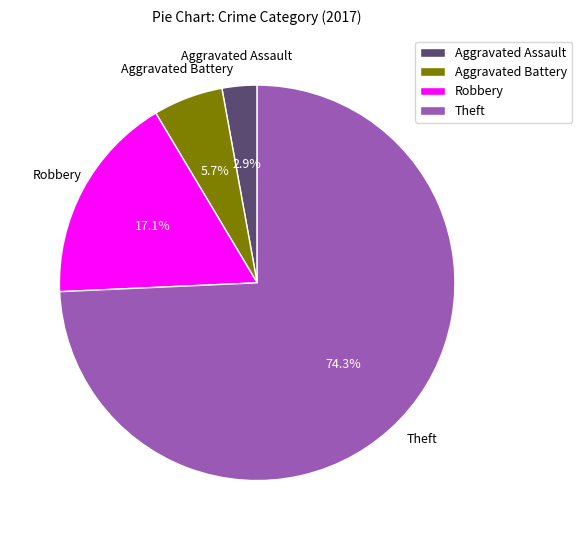

Rank the categories by value from highest to lowest.

Theft, Robbery, Aggravated Battery, Aggravated Assault